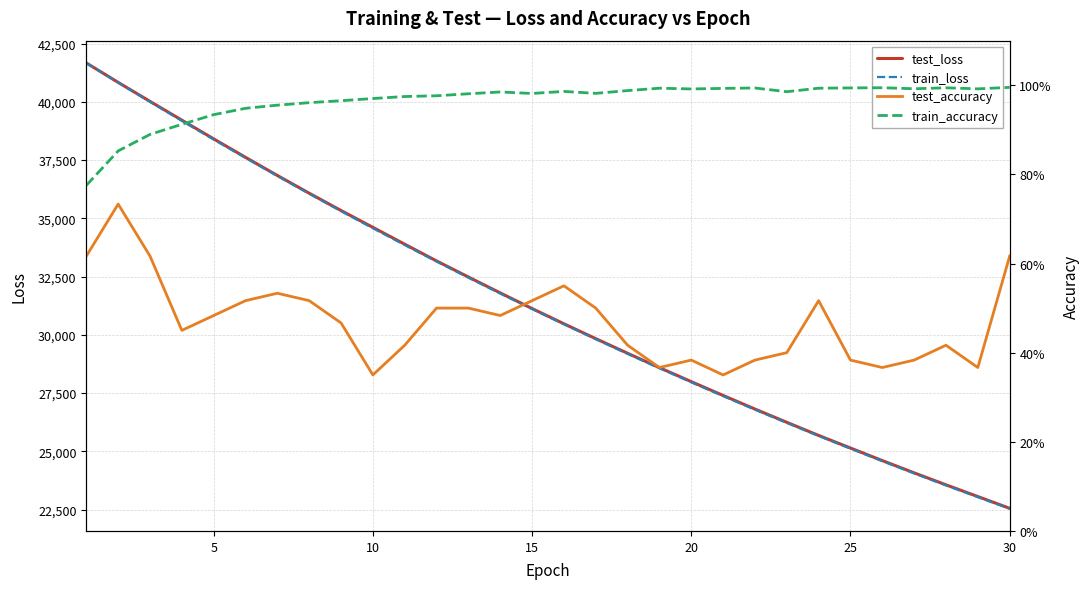

What is the minimum value shown in the chart?

0.3